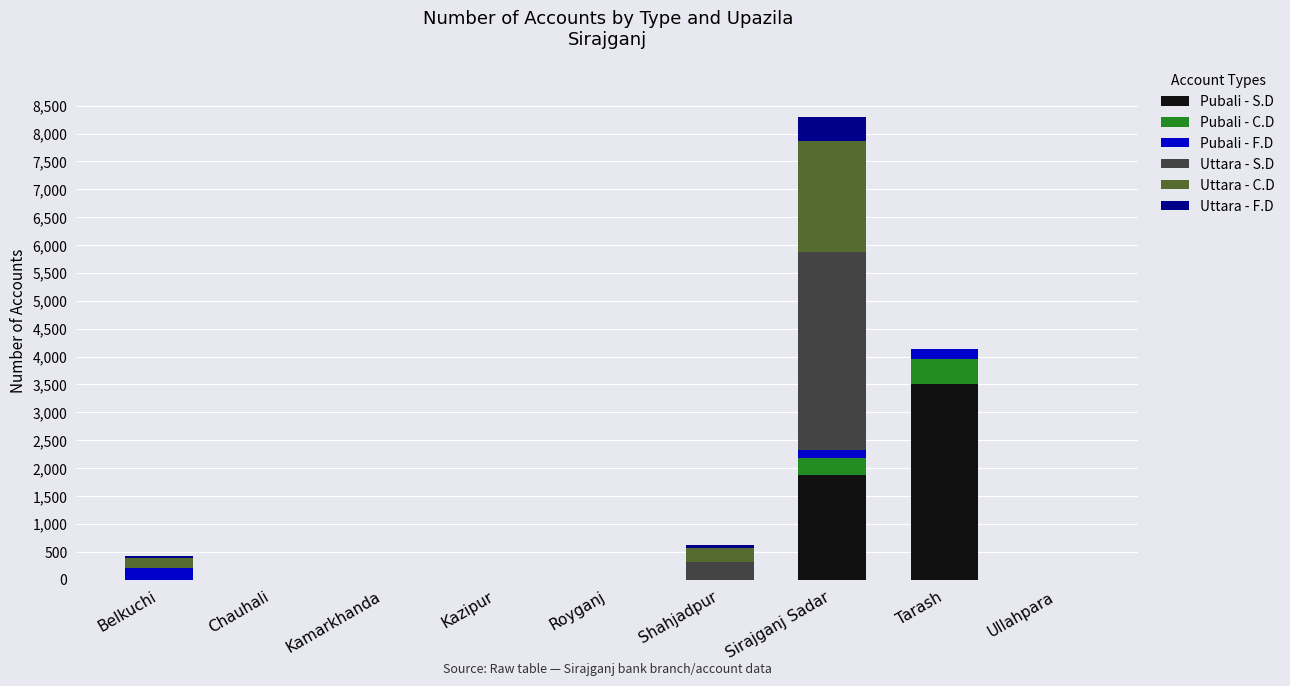

The value of Pubali - S.D at Kazipur is 0. True or false?

True